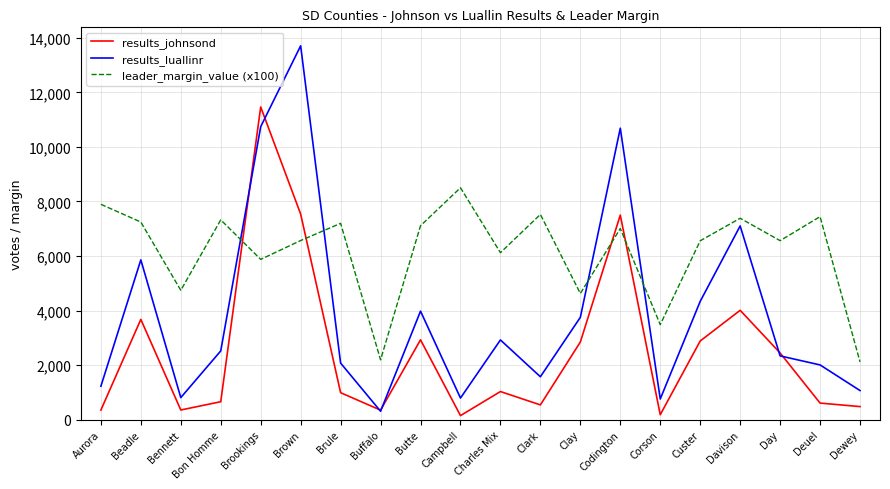

Which series changed the most between Buffalo and Clark?

leader_margin_value (x100)